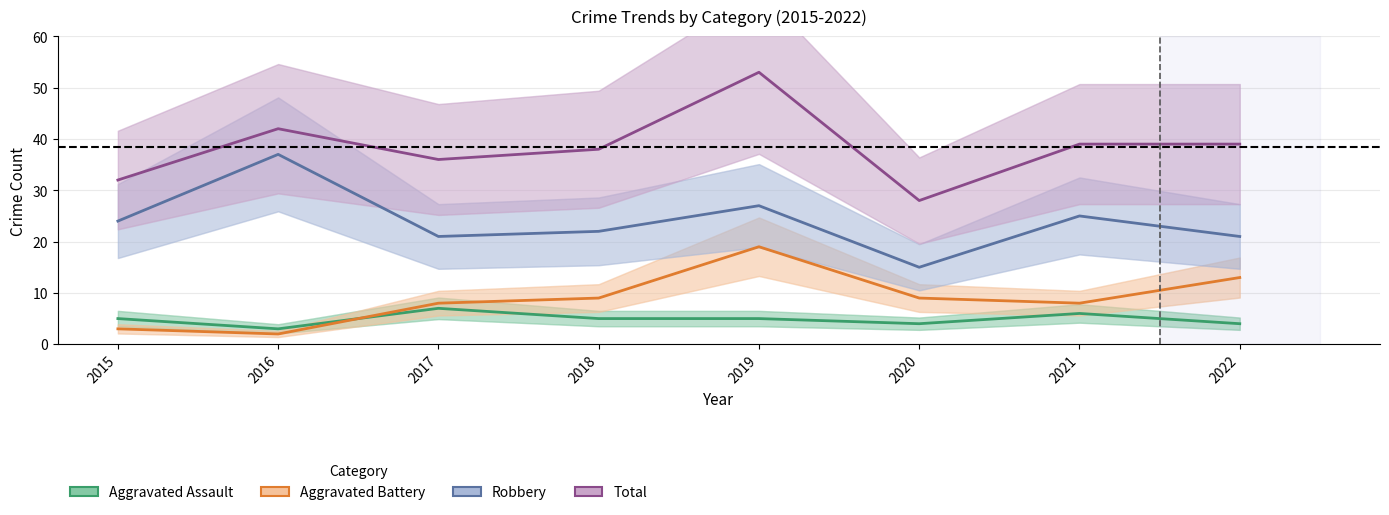

Which series has the largest range (max minus min)?

Total